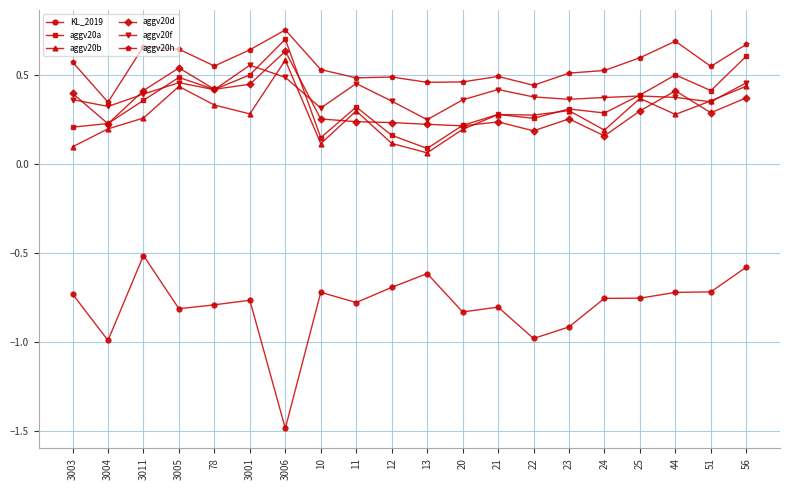

True or false: aggv20h has more than 2 interior local peaks.

True